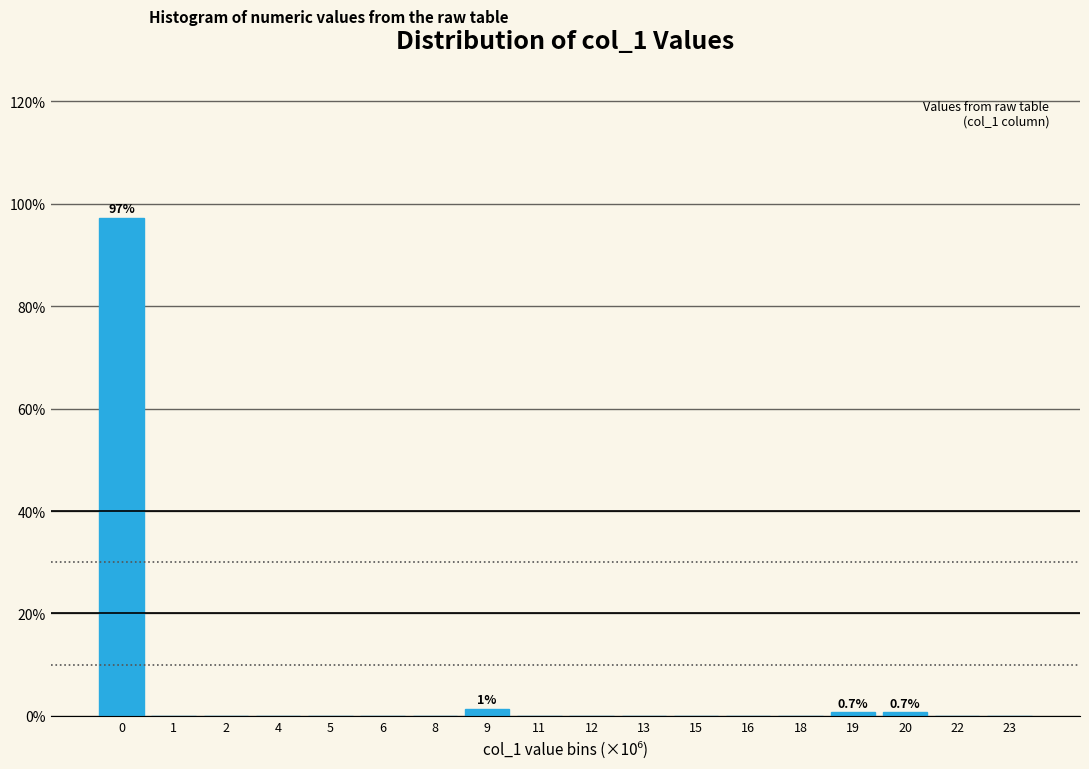

Reading left to right, what are all the values shown in this chart?

0=97.3	1=0.0	2=0.0	4=0.0	5=0.0	6=0.0	8=0.0	9=1.3	11=0.0	12=0.0	13=0.0	15=0.0	16=0.0	18=0.0	19=0.7	20=0.7	22=0.0	23=0.0